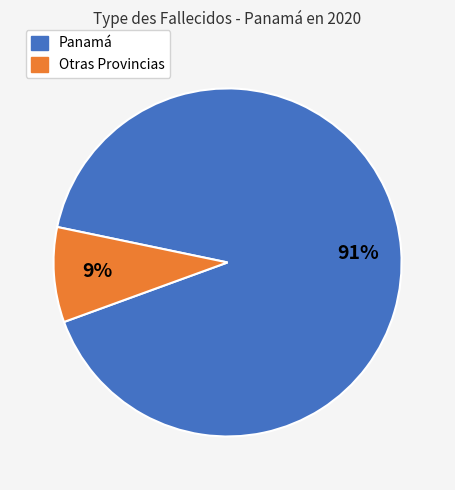

Is there a majority slice in this chart?

Yes